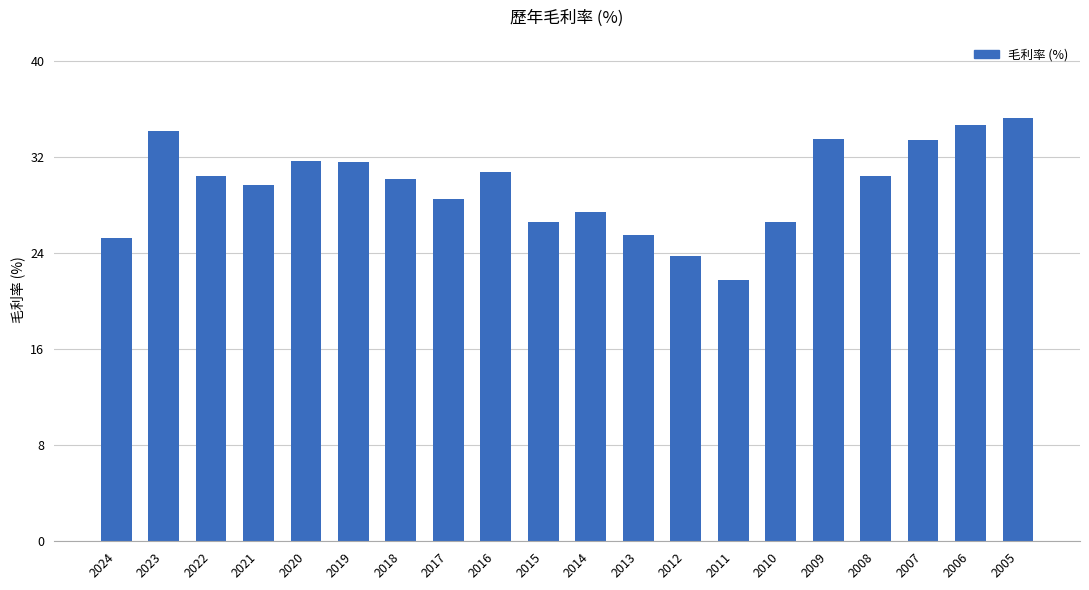

What is the ratio of the value at 2019 to the value at 2013?

1.2